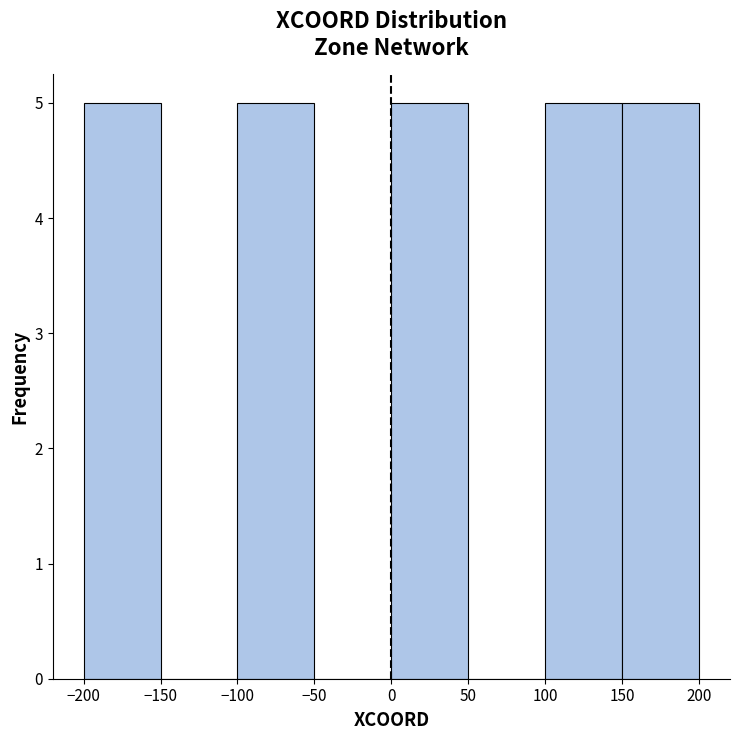

How tall is the bar that spans -200 to -150 on the x-axis? The values are not printed on the chart, so give them approximately, as read against the axis.

5